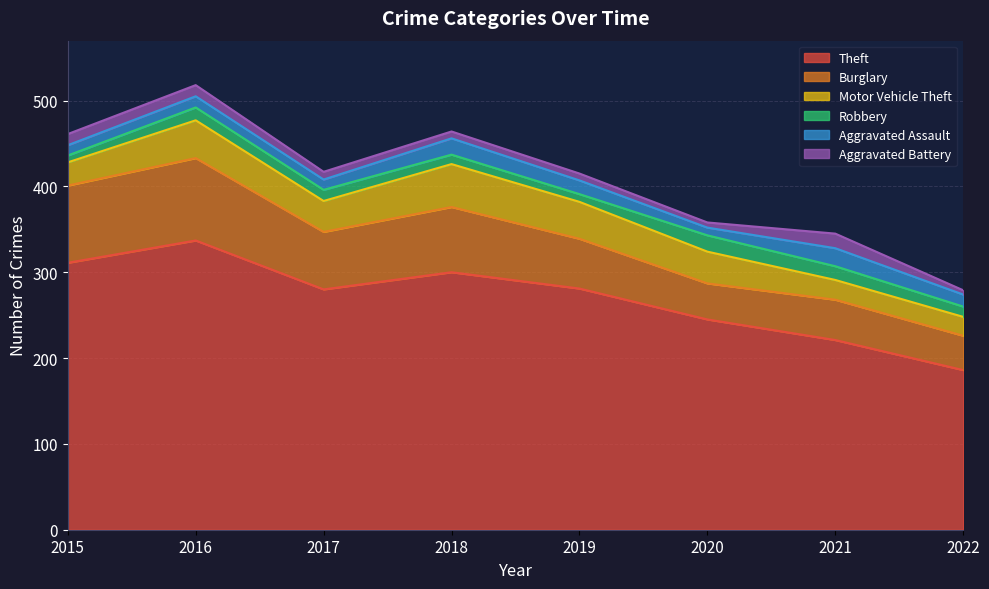

Rank the series by their maximum value, from highest to lowest.

Theft, Burglary, Motor Vehicle Theft, Aggravated Assault, Robbery, Aggravated Battery